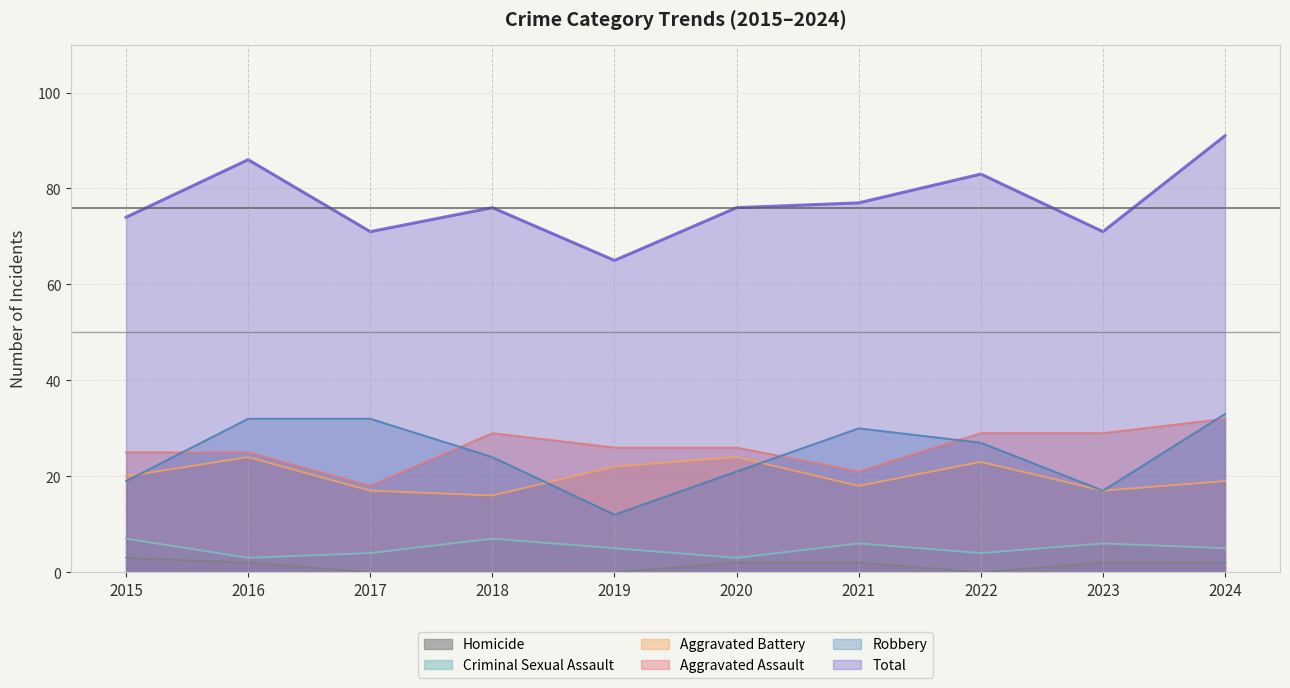

Rank the series by their maximum value, from lowest to highest.

Homicide, Criminal Sexual Assault, Aggravated Battery, Aggravated Assault, Robbery, Total